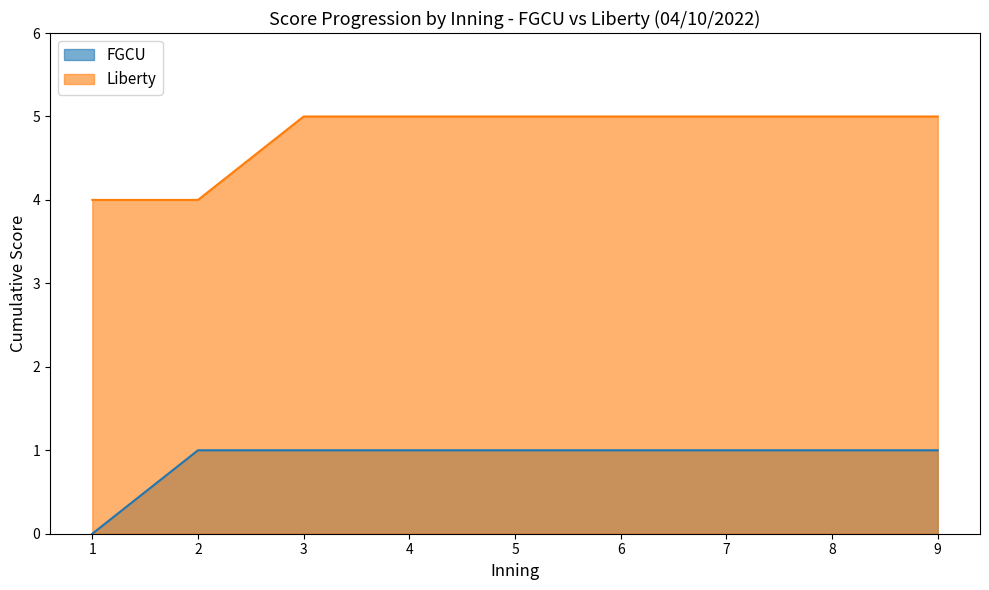

What is the difference between the second highest and second lowest values in the FGCU series?

0